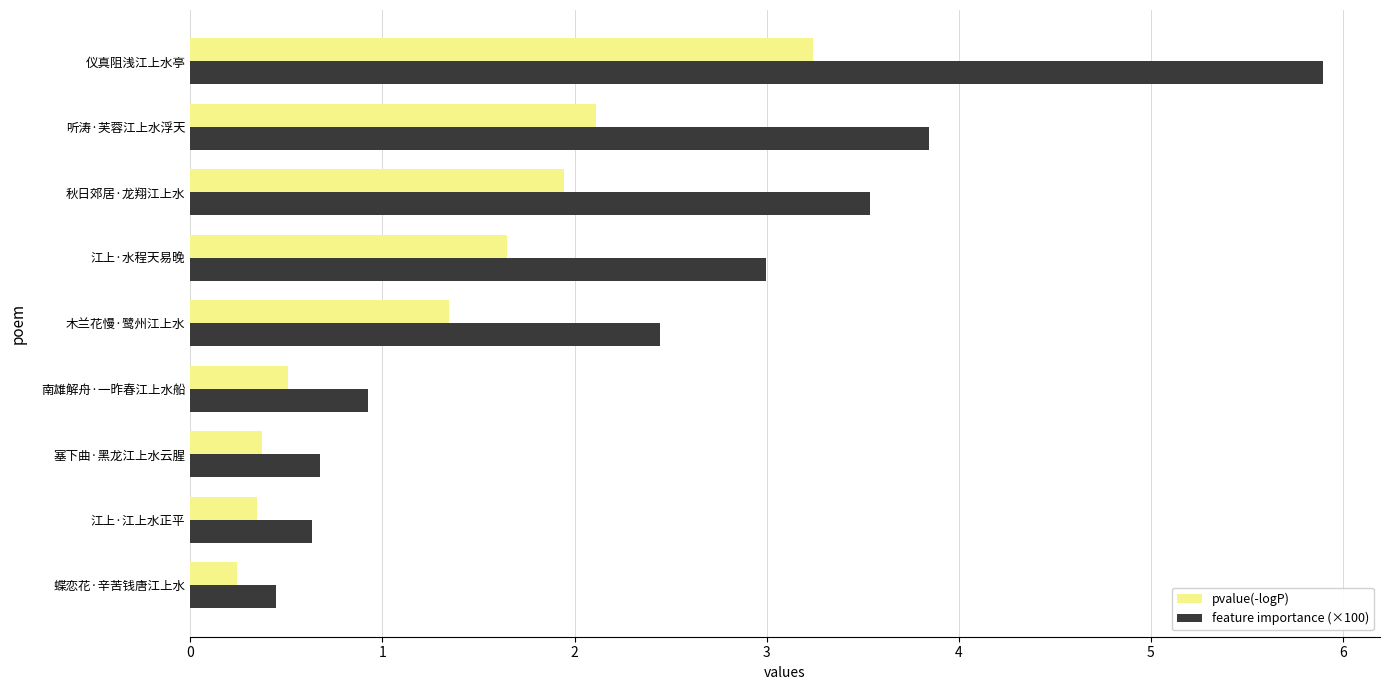

What is the spread (max minus min) of values at 南雄解舟·一昨春江上水船?

0.4